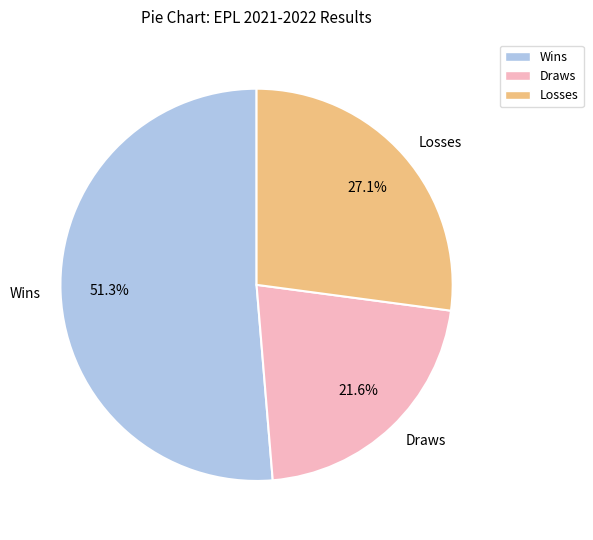

How many slices are in this pie chart?

3